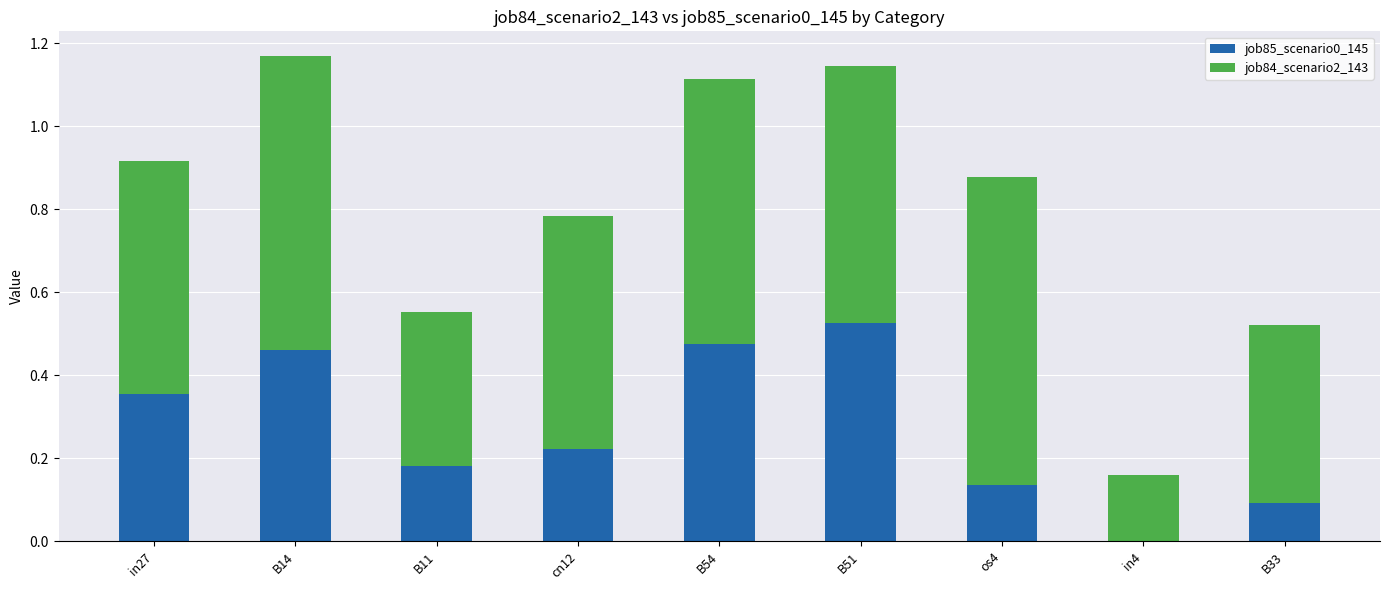

What is the total value across all series at B51?

1.1